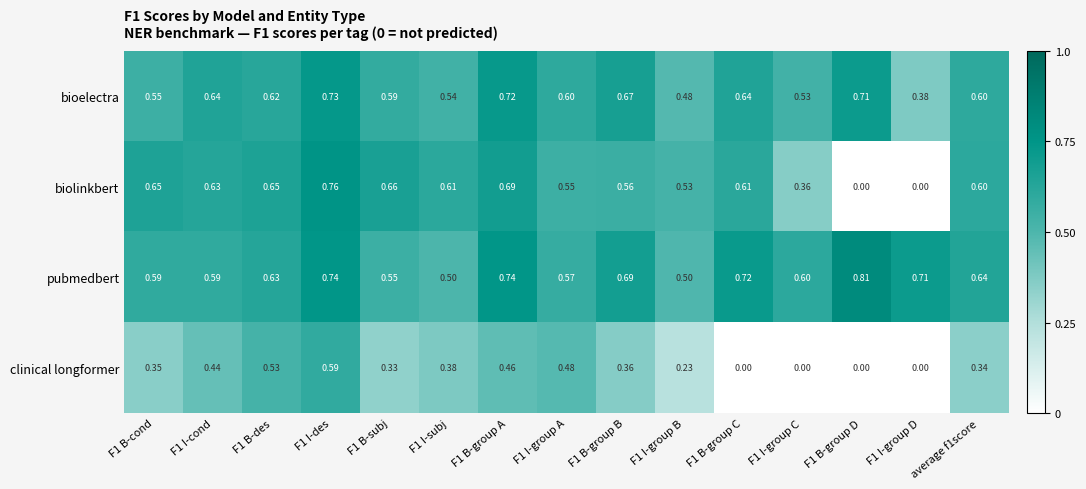

Rank the series by their maximum value, from highest to lowest.

pubmedbert, biolinkbert, bioelectra, clinical longformer